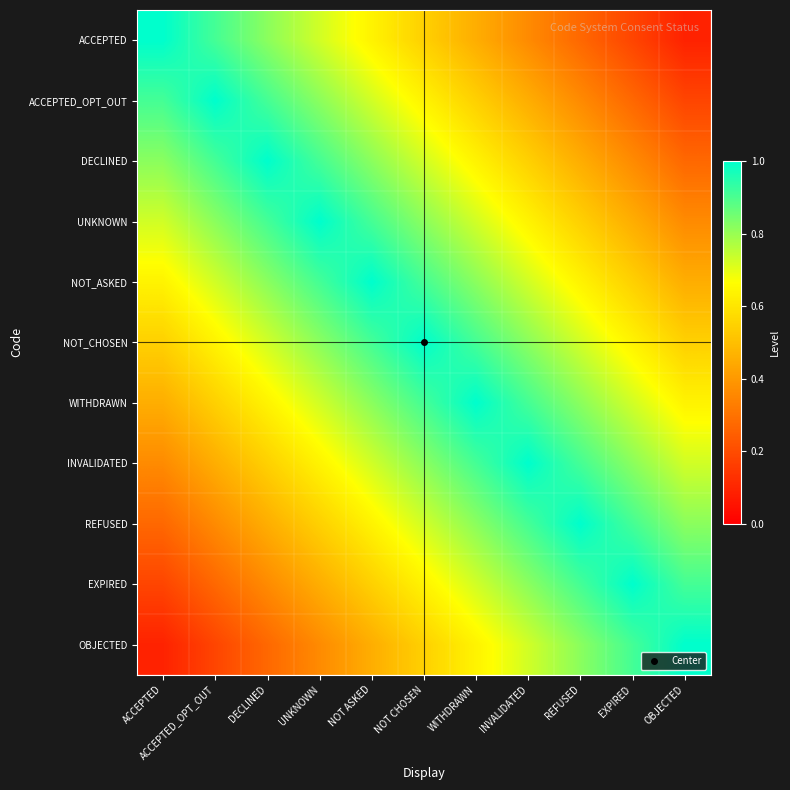

How many distinct data groups are displayed?

11